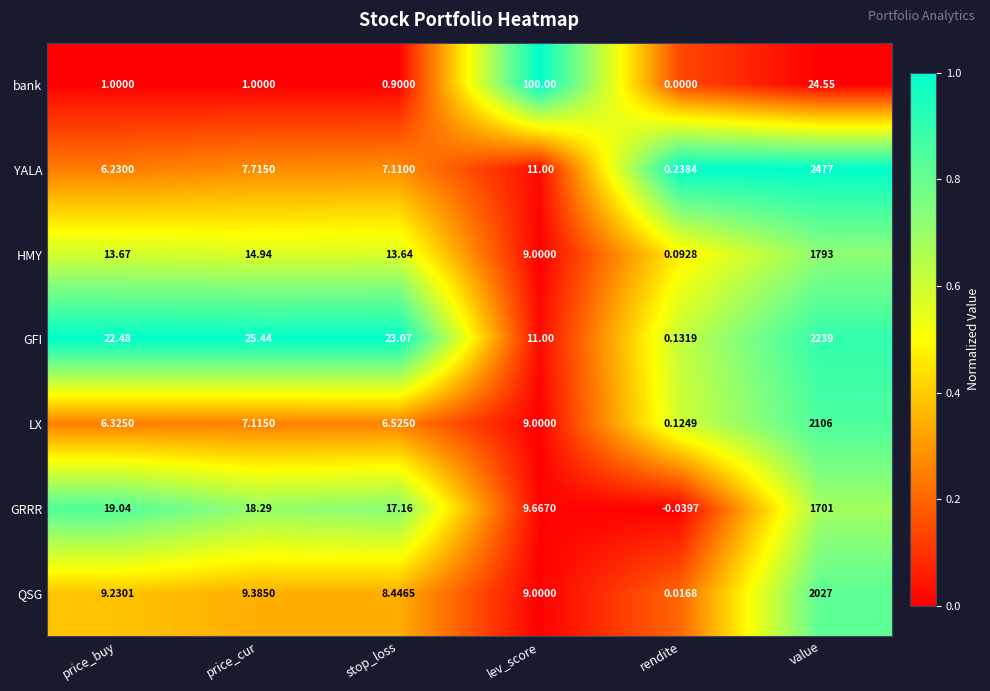

Which category has the lowest value across all series?

rendite